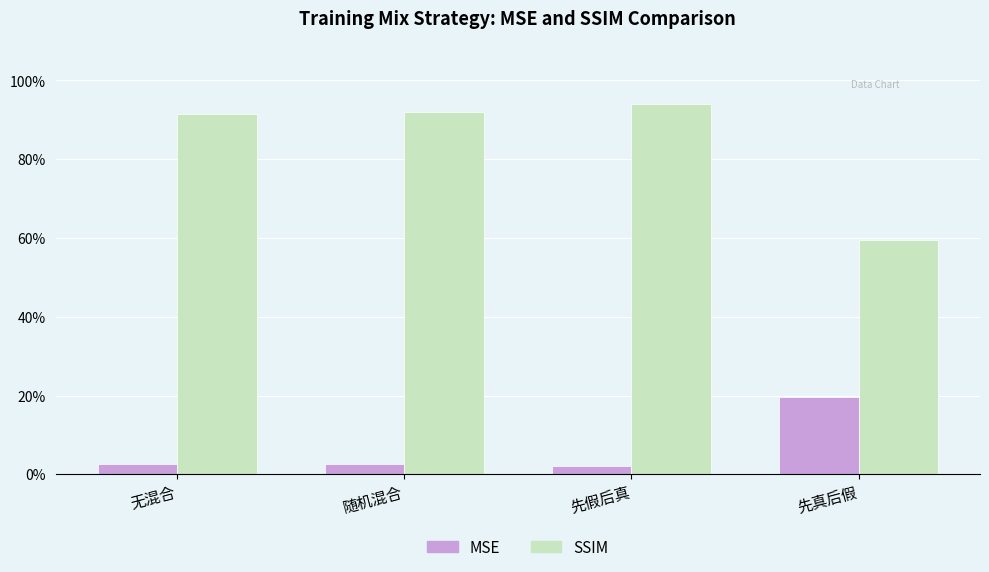

Which series has the largest range (max minus min)?

SSIM